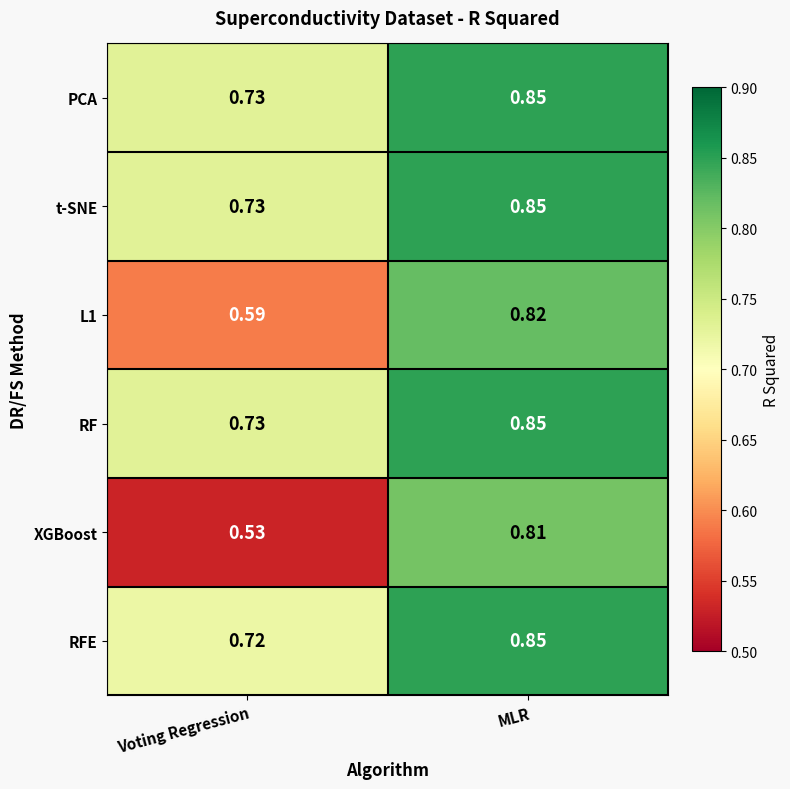

At which category is the sum across all series the highest?

MLR